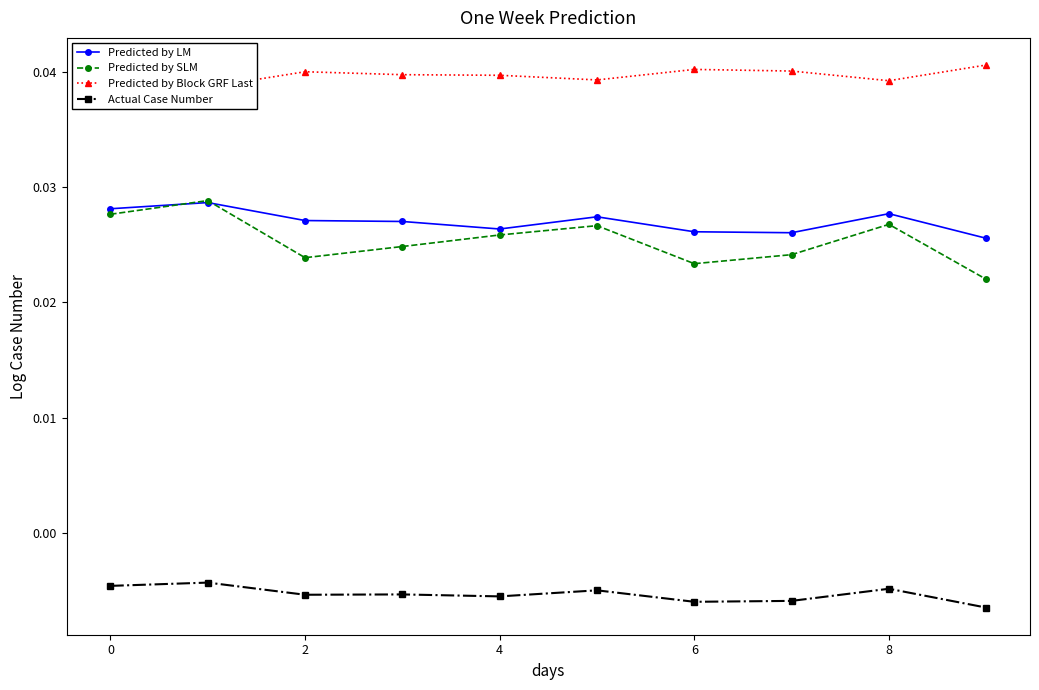

What are all the series names shown in the legend?

Predicted by LM, Predicted by SLM, Predicted by Block GRF Last, Actual Case Number